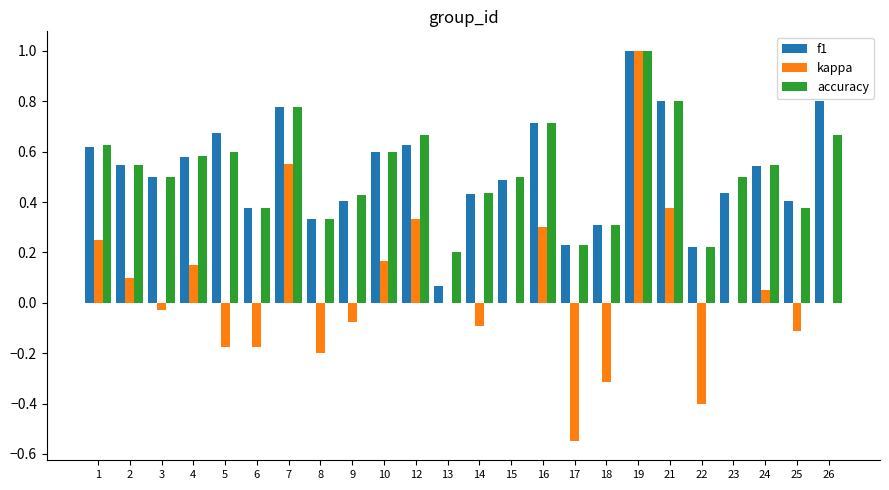

Which series has the widest spread of values?

kappa